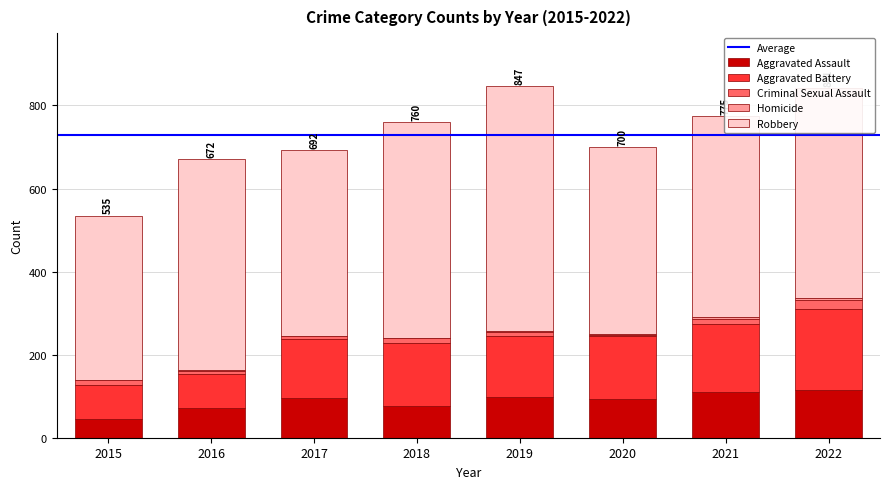

The Aggravated Assault series shows 203 at 2022. True or false?

False